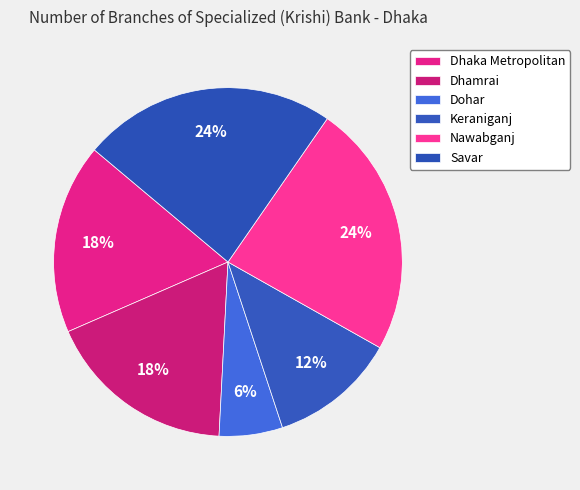

To the nearest percent, what is the average slice percentage?

17%